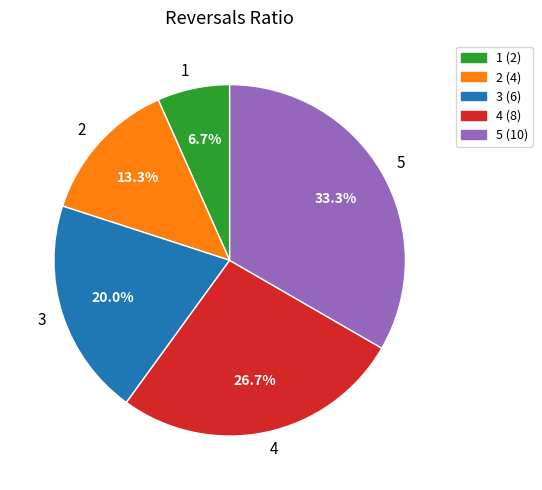

Which has a higher value, 5 or 1?

5